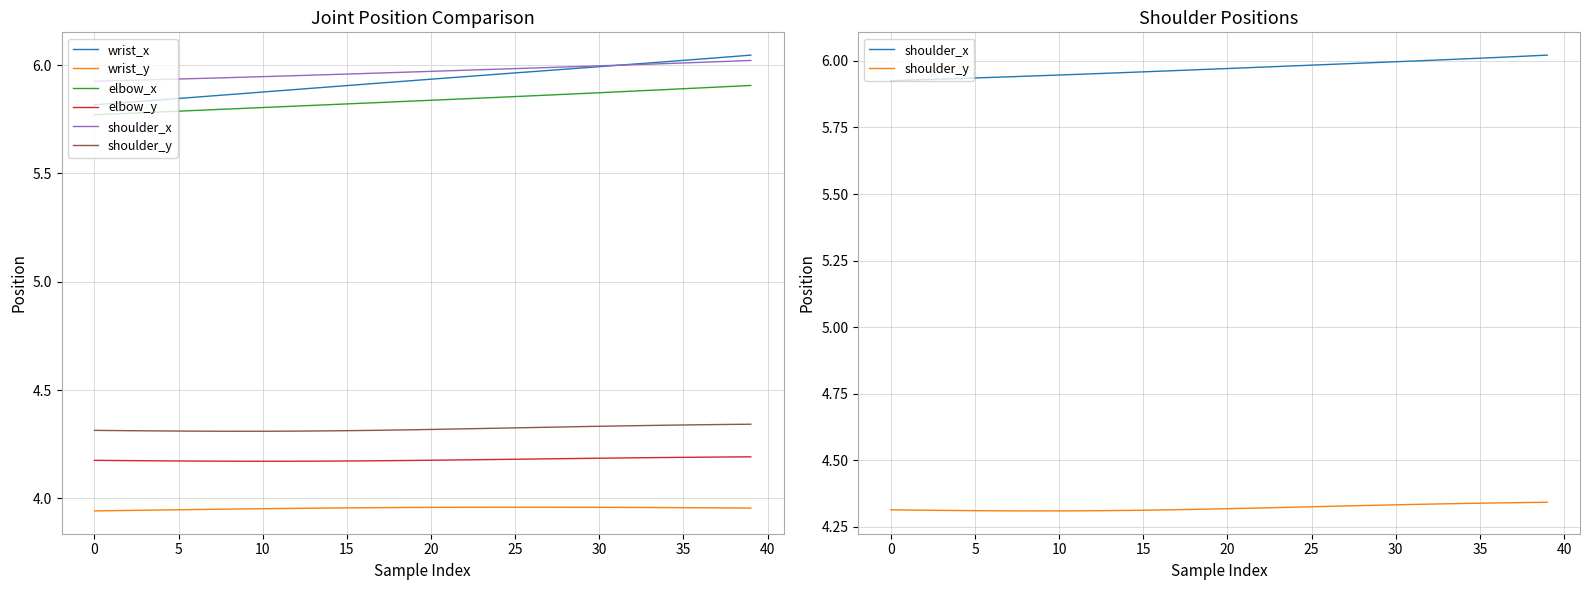

Reading left to right, list all the values displayed in this chart.

wrist_x: 5.8	5.8	5.8	5.8	5.8	5.8	5.9	5.9	5.9	5.9	5.9	5.9	5.9	5.9	5.9	5.9	5.9	5.9	5.9	5.9	5.9	5.9	5.9	6.0	6.0	6.0	6.0	6.0	6.0	6.0	6.0	6.0	6.0	6.0	6.0	6.0	6.0	6.0	6.0	6.0
wrist_y: 3.9	3.9	3.9	3.9	3.9	3.9	3.9	3.9	4.0	4.0	4.0	4.0	4.0	4.0	4.0	4.0	4.0	4.0	4.0	4.0	4.0	4.0	4.0	4.0	4.0	4.0	4.0	4.0	4.0	4.0	4.0	4.0	4.0	4.0	4.0	4.0	4.0	4.0	4.0	4.0
elbow_x: 5.8	5.8	5.8	5.8	5.8	5.8	5.8	5.8	5.8	5.8	5.8	5.8	5.8	5.8	5.8	5.8	5.8	5.8	5.8	5.8	5.8	5.8	5.8	5.8	5.9	5.9	5.9	5.9	5.9	5.9	5.9	5.9	5.9	5.9	5.9	5.9	5.9	5.9	5.9	5.9
elbow_y: 4.2	4.2	4.2	4.2	4.2	4.2	4.2	4.2	4.2	4.2	4.2	4.2	4.2	4.2	4.2	4.2	4.2	4.2	4.2	4.2	4.2	4.2	4.2	4.2	4.2	4.2	4.2	4.2	4.2	4.2	4.2	4.2	4.2	4.2	4.2	4.2	4.2	4.2	4.2	4.2
shoulder_x: 5.9	5.9	5.9	5.9	5.9	5.9	5.9	5.9	5.9	5.9	5.9	5.9	6.0	6.0	6.0	6.0	6.0	6.0	6.0	6.0	6.0	6.0	6.0	6.0	6.0	6.0	6.0	6.0	6.0	6.0	6.0	6.0	6.0	6.0	6.0	6.0	6.0	6.0	6.0	6.0
shoulder_y: 4.3	4.3	4.3	4.3	4.3	4.3	4.3	4.3	4.3	4.3	4.3	4.3	4.3	4.3	4.3	4.3	4.3	4.3	4.3	4.3	4.3	4.3	4.3	4.3	4.3	4.3	4.3	4.3	4.3	4.3	4.3	4.3	4.3	4.3	4.3	4.3	4.3	4.3	4.3	4.3